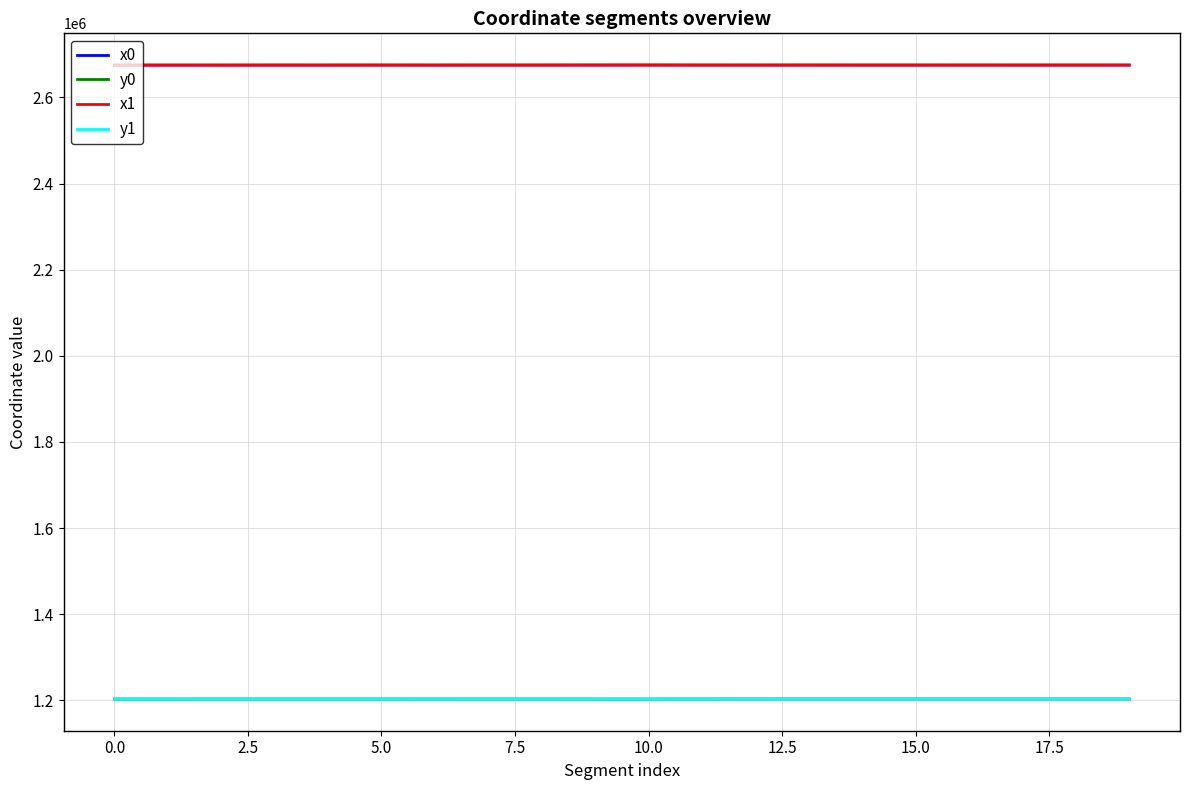

At how many categories does at least one series exceed 2048184?

20